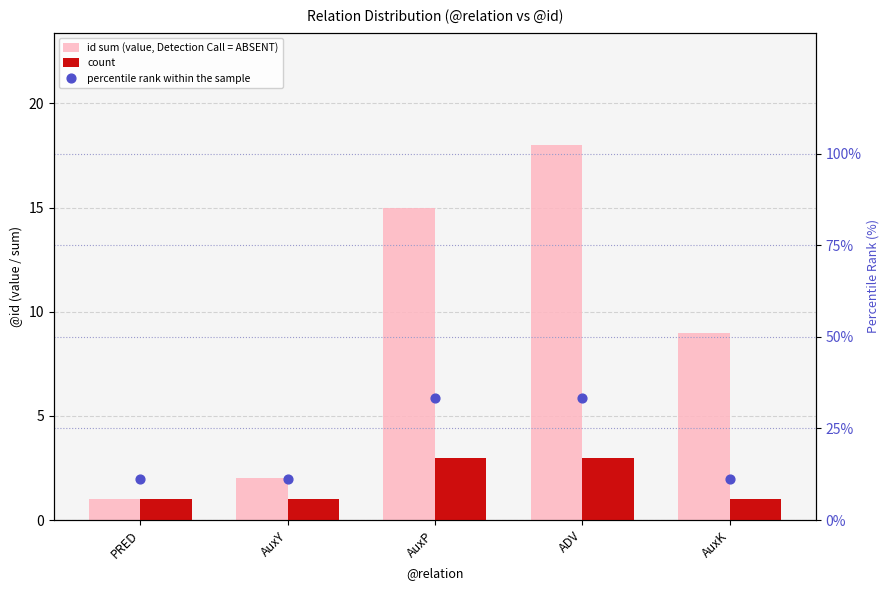

What are all the series names shown in the legend?

id sum (value, Detection Call = ABSENT), count, percentile rank within the sample